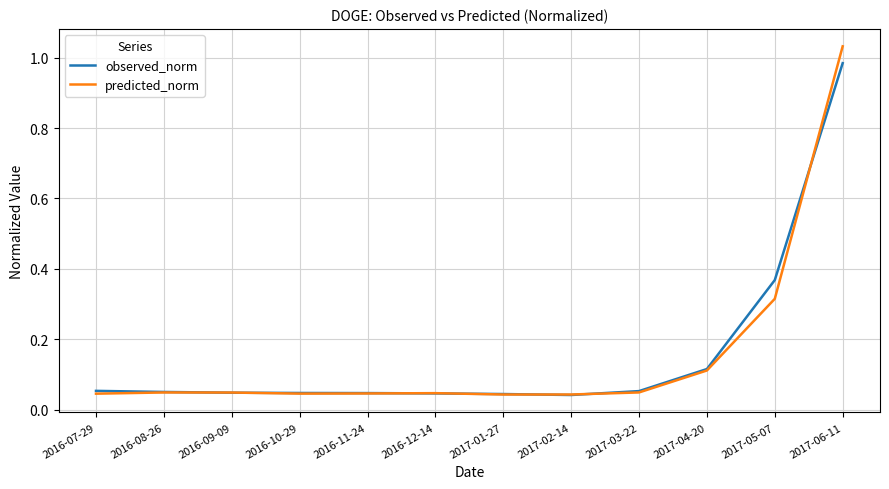

What position from the right is 2016-08-26?

11